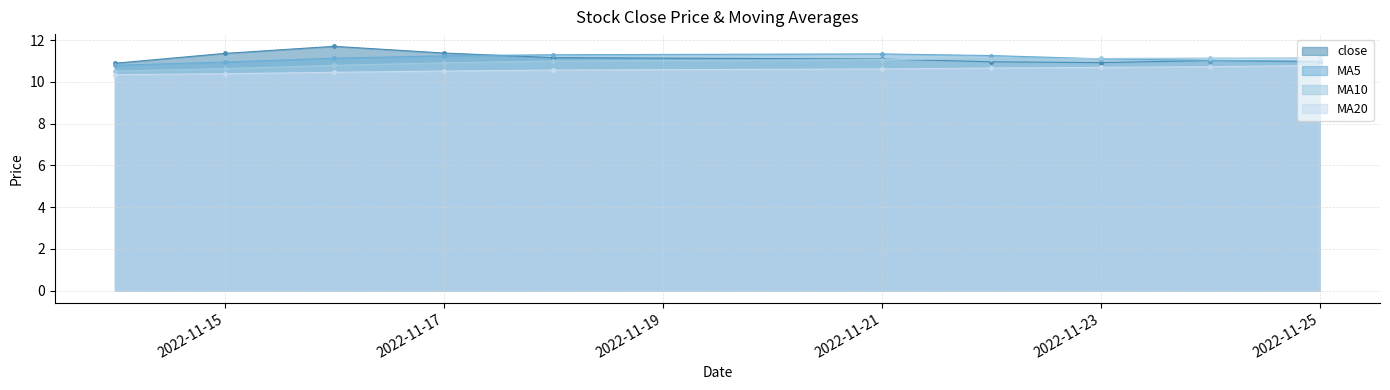

True or false: MA5 and MA20 intersect in this chart.

False